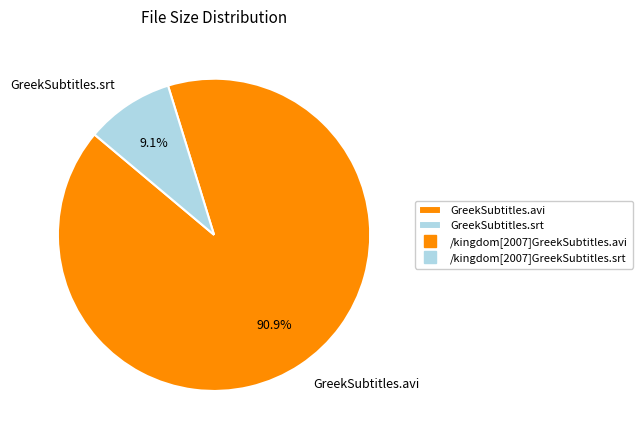

To the nearest percent, what is the average slice percentage?

50%